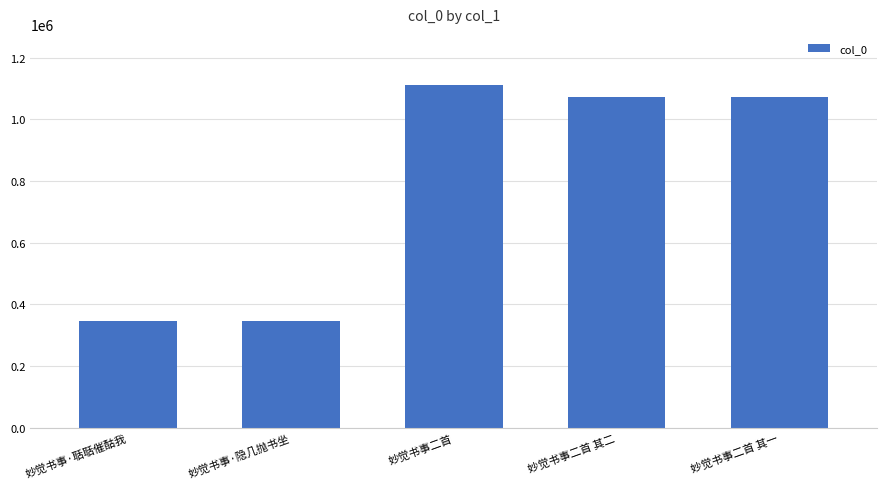

Is it true that the value at 妙觉书事二首 is 1801152?

False